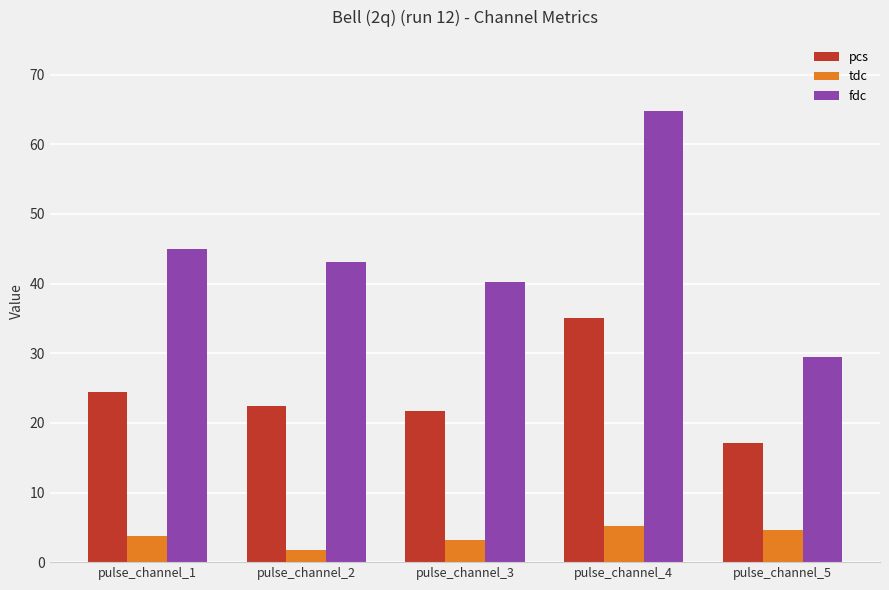

What is the sum of the tdc values at pulse_channel_1 and pulse_channel_4?

9.0